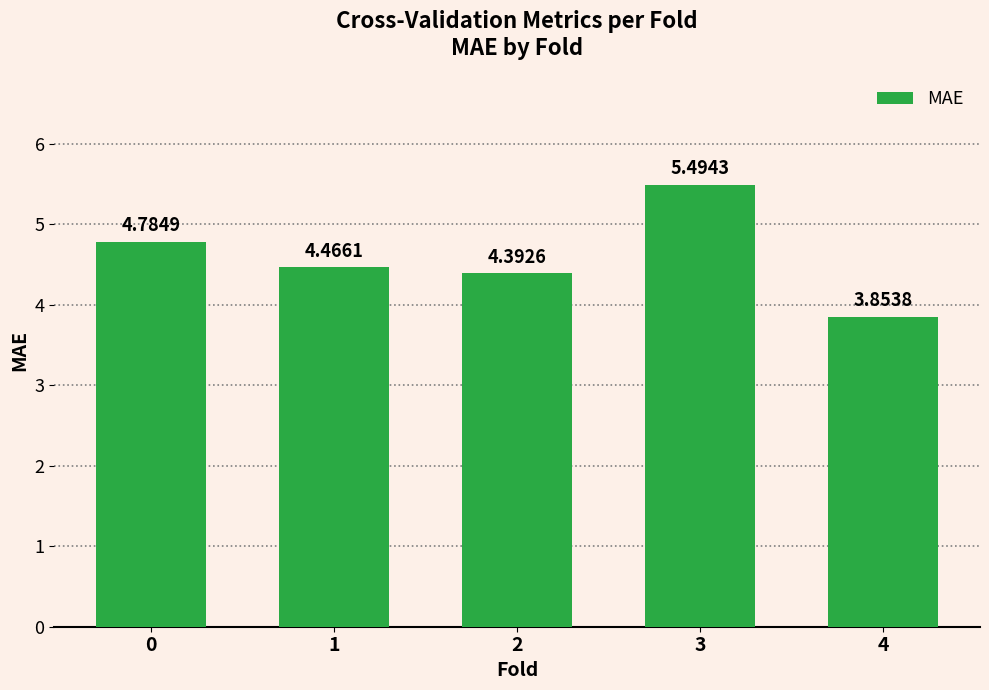

List the labels in order of value, largest first.

3, 0, 1, 2, 4